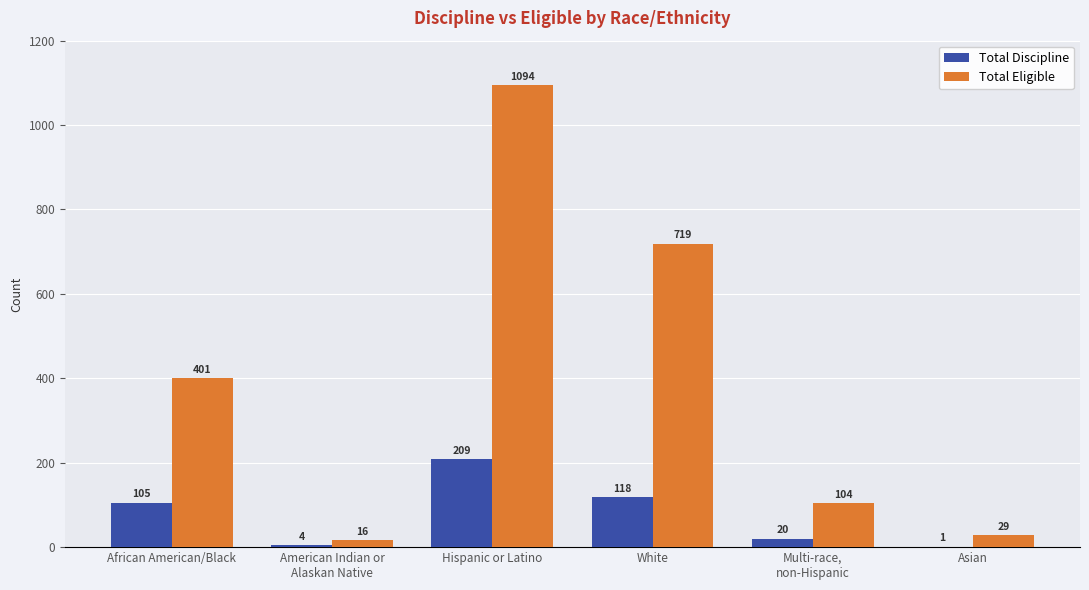

What is the sum of all Total Discipline values?

457